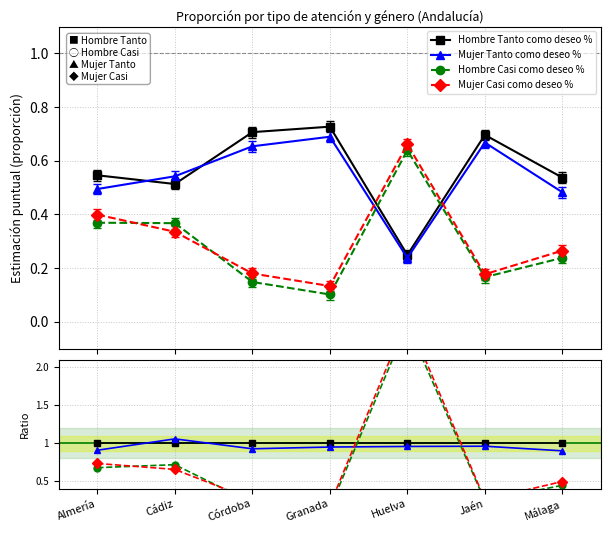

How many intersections are there between Hombre Tanto como deseo % and Mujer Casi como deseo %?

2